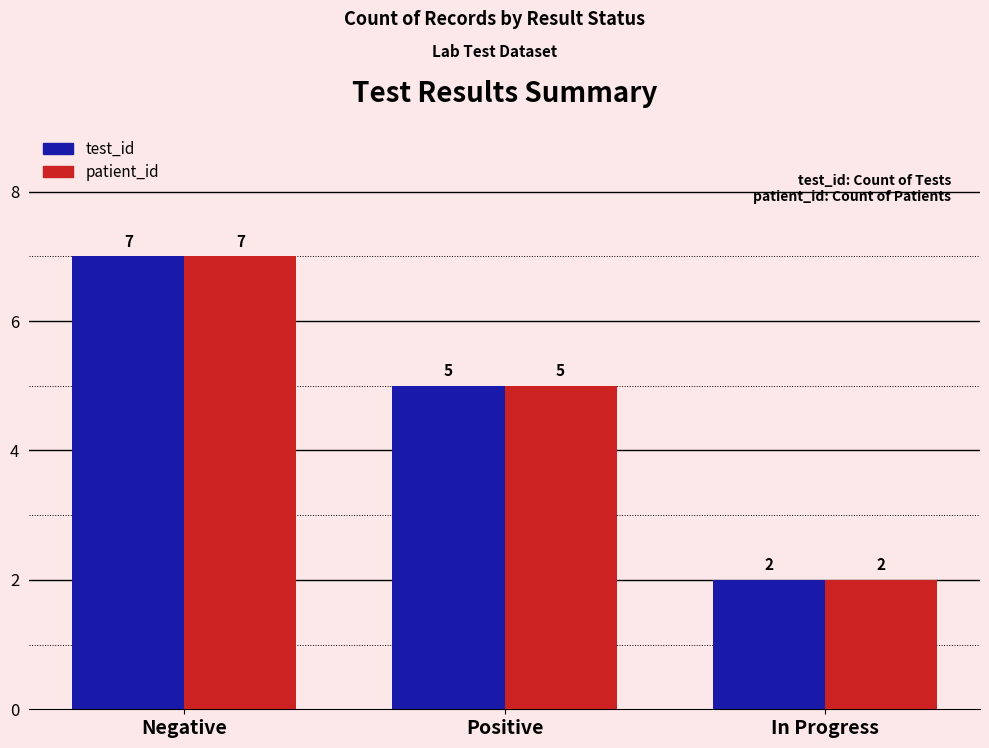

How many bars are there in total?

6